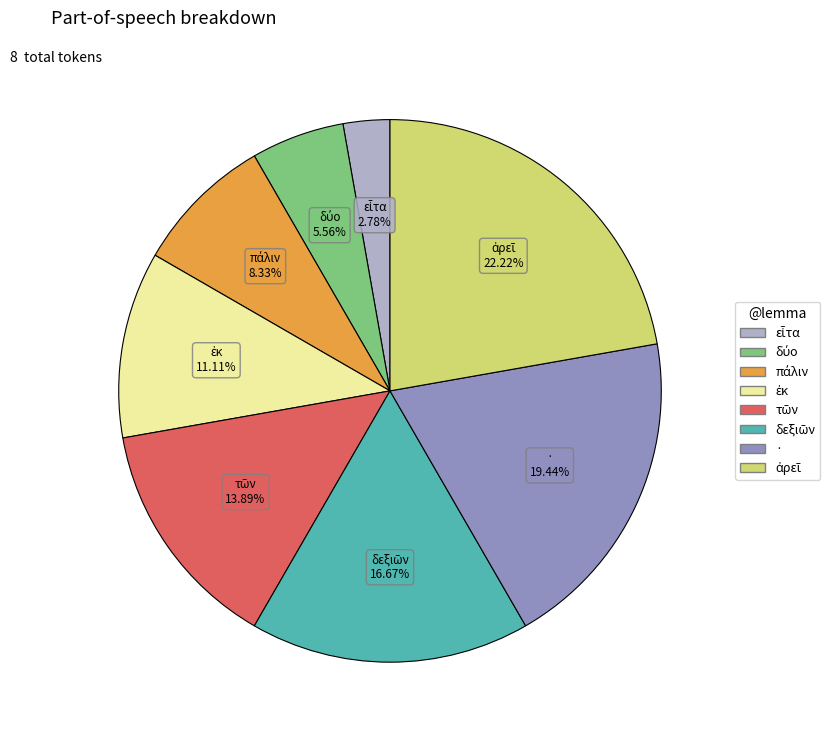

To the nearest percent, what is the difference between the largest and smallest slice percentages?

19%